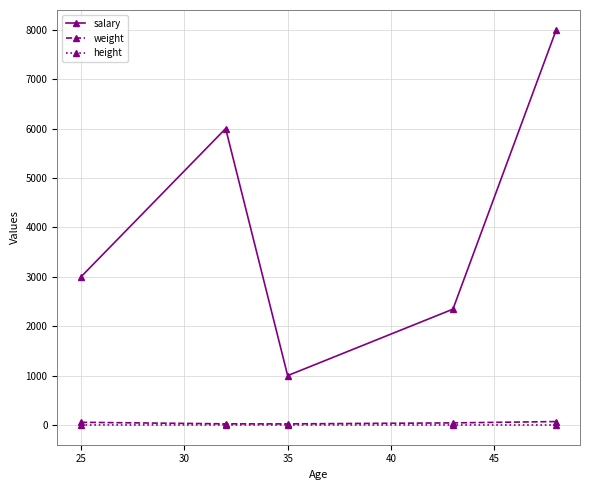

In salary, how many points are higher than both neighbors (excluding endpoints)?

1